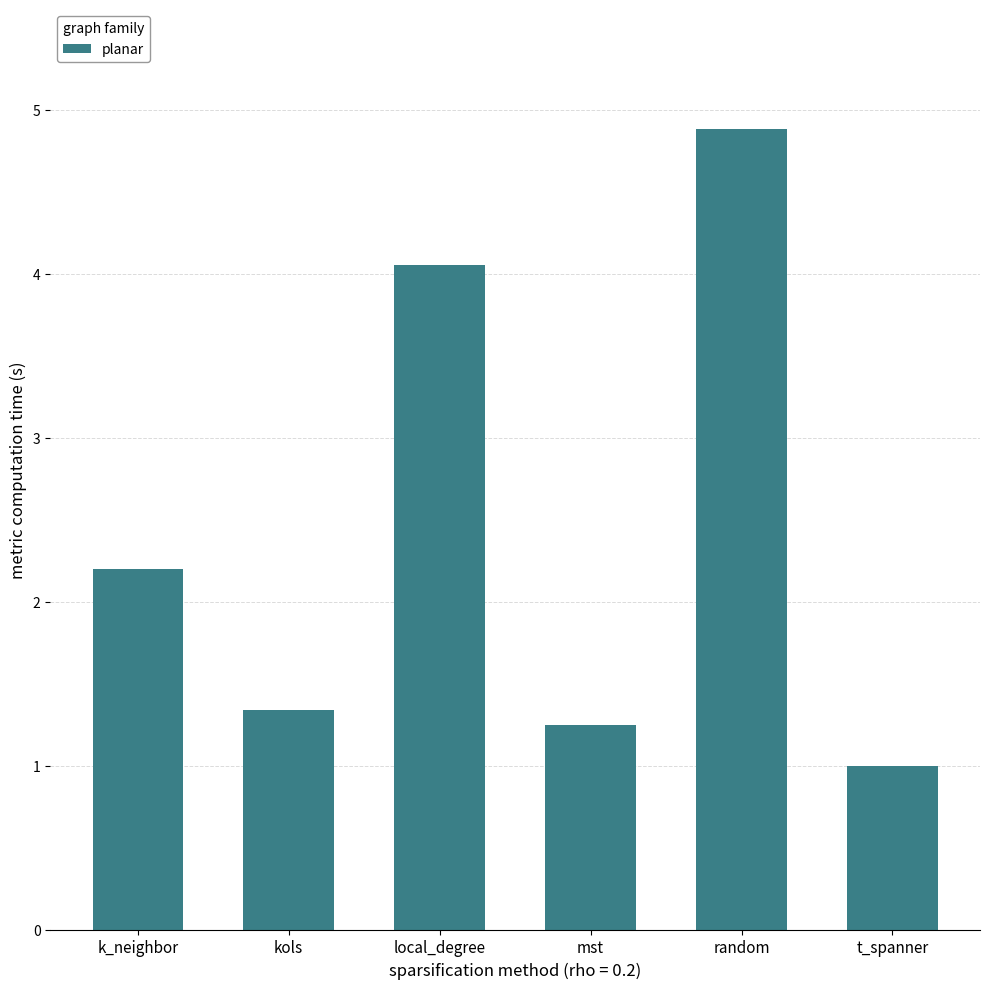

What is the change in value from mst to random?

+3.6